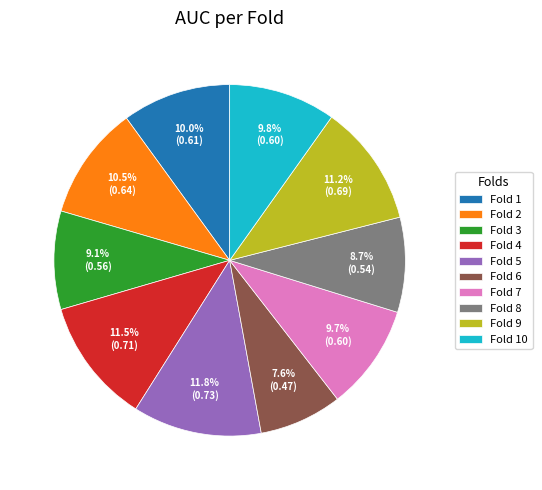

Count the number of slices in the pie.

10